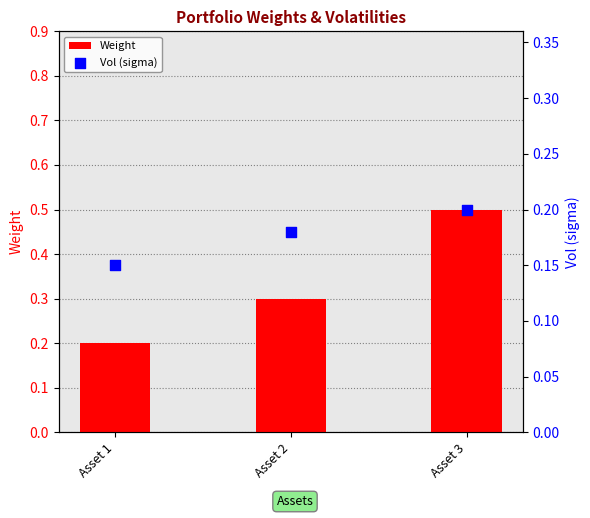

What is the total value across all series at Asset 1?

0.3